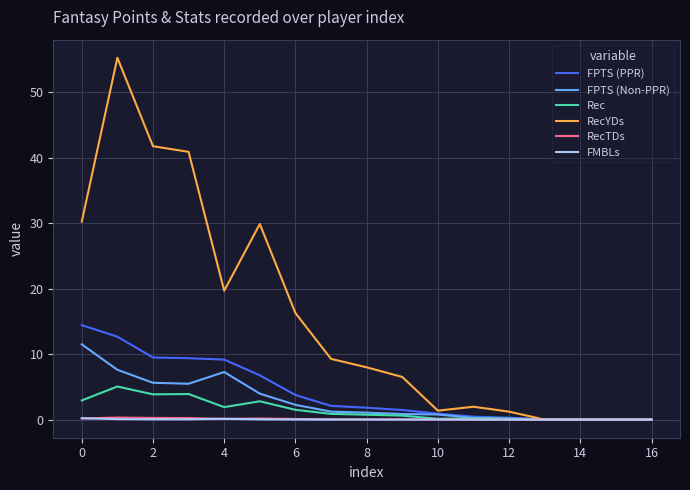

What is the maximum value shown in the chart?

55.3